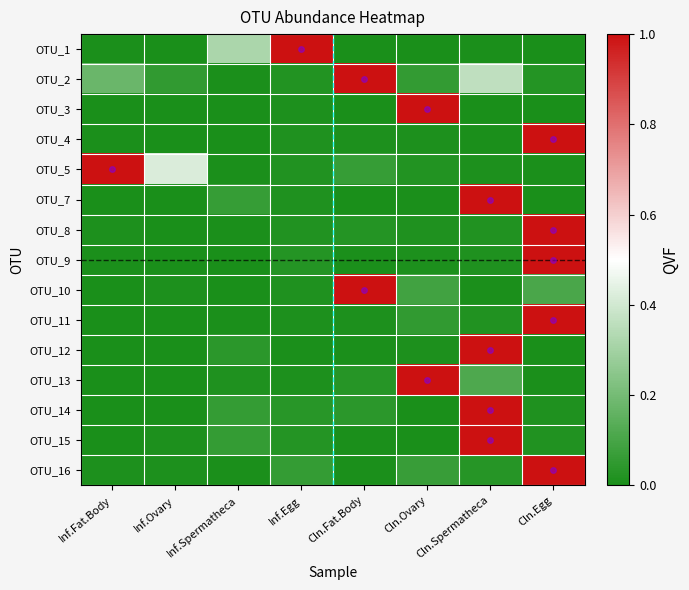

Which series has the widest spread of values?

OTU_12